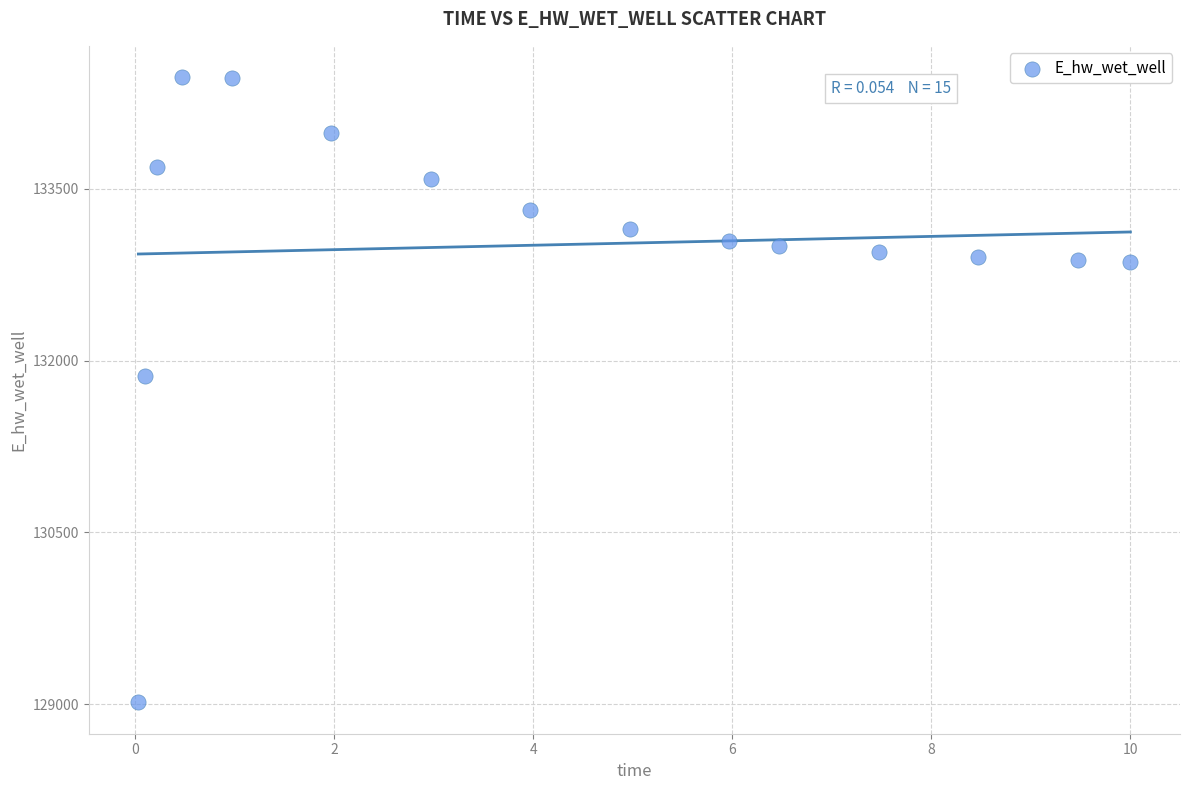

What is the range of X values (max minus min)?

10.0